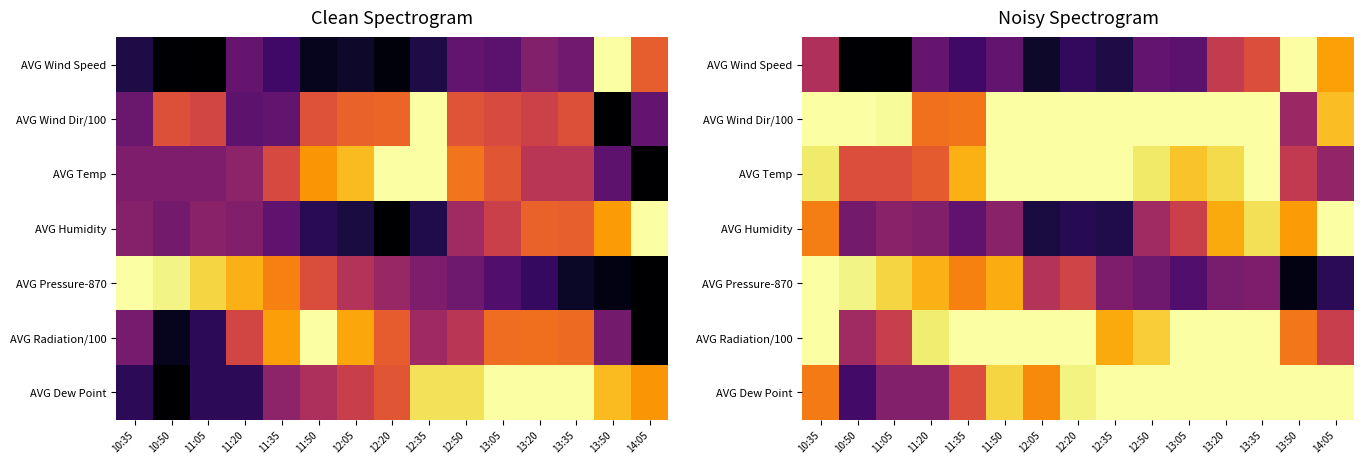

What is the highest value of the AVG Wind Speed series?

1.0